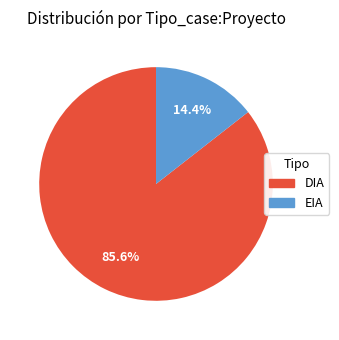

The EIA slice represents 14% of the pie. True or false?

True